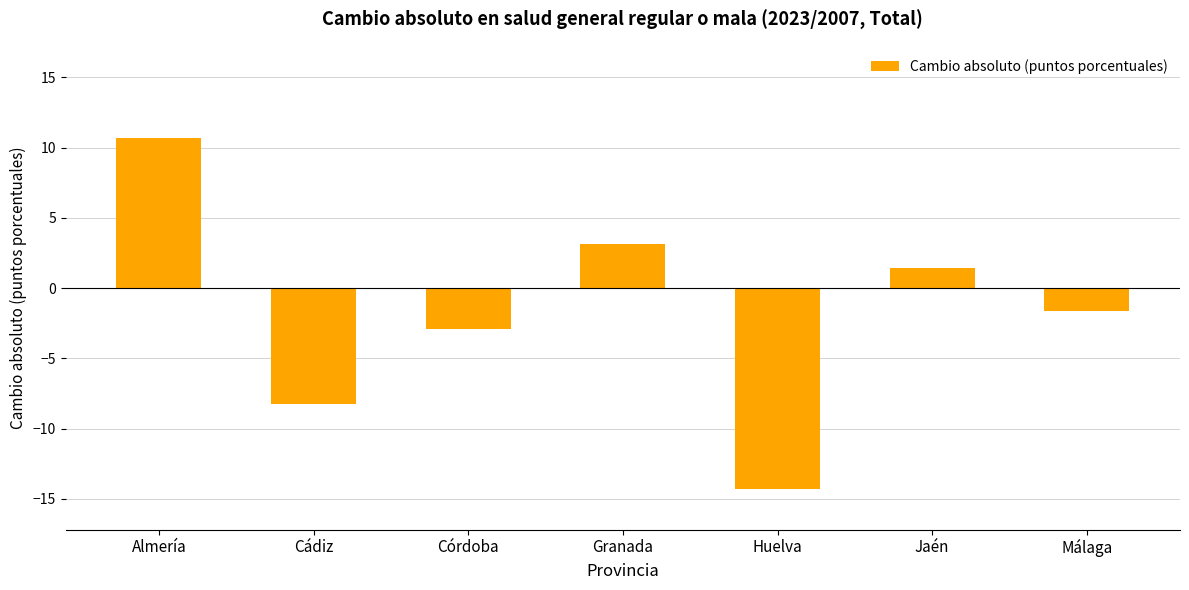

What is the difference between the values at Almería and Málaga?

12.3